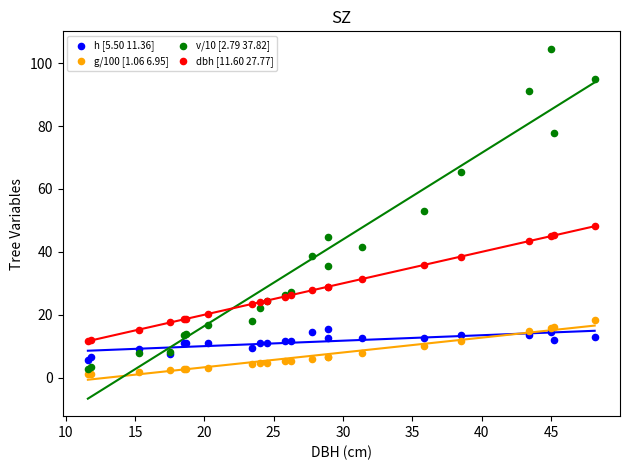

Which series reaches the maximum Y coordinate?

v/10 [2.79 37.82]